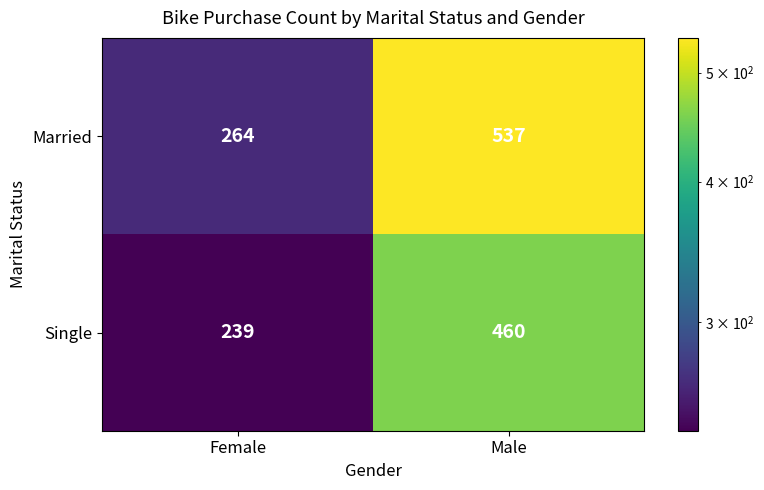

How many data points in Married are less than 537?

1